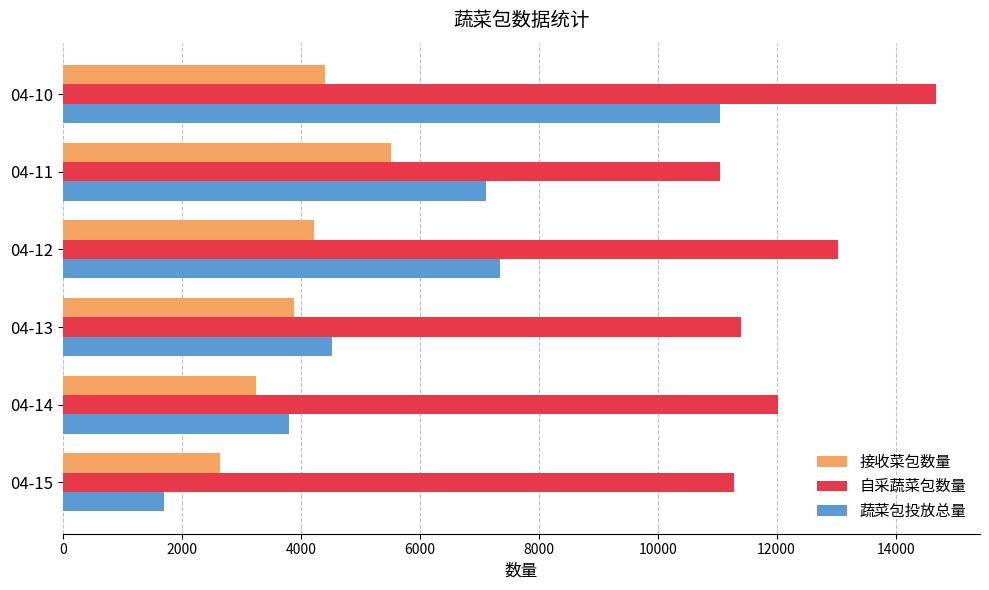

Rank the categories by 蔬菜包投放总量 value from highest to lowest.

04-10, 04-12, 04-11, 04-13, 04-14, 04-15